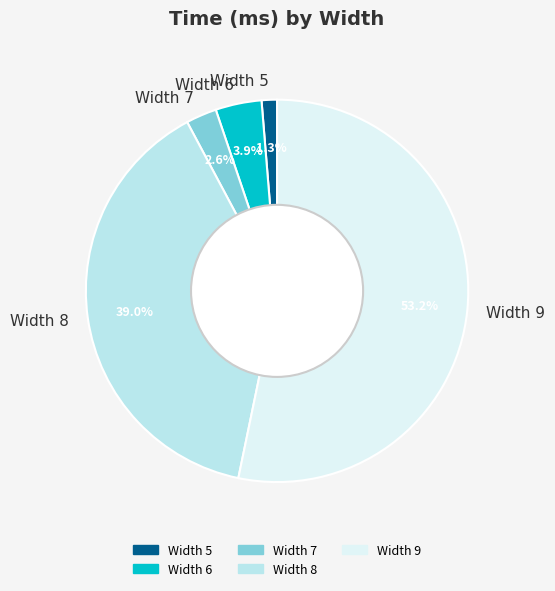

Which category has the smallest portion of the pie?

Width 5